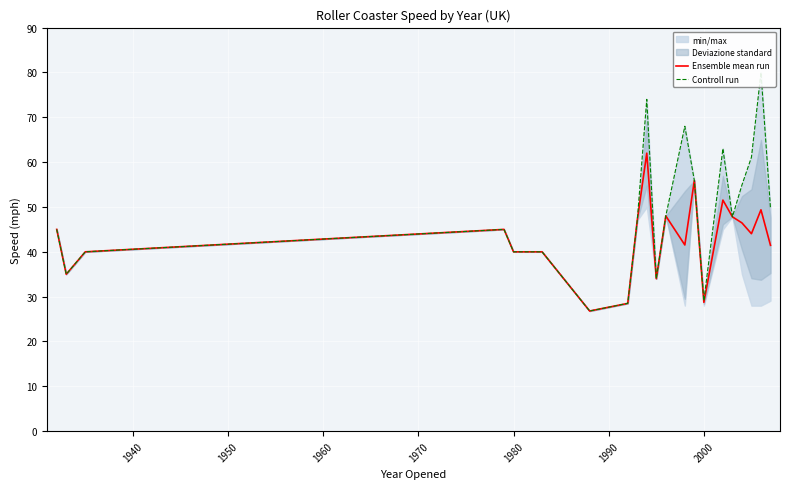

What is the minimum value for Ensemble mean run?

26.8